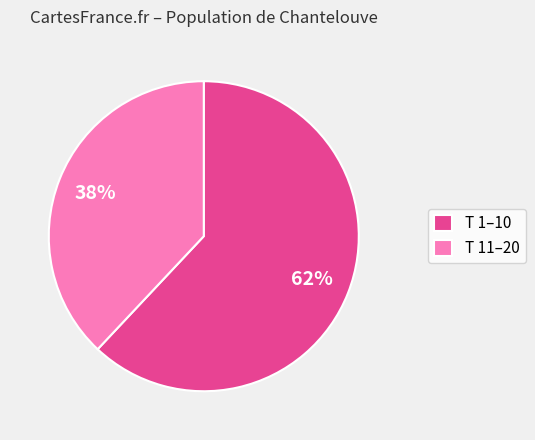

Rank the categories by value from highest to lowest.

T 1–10, T 11–20